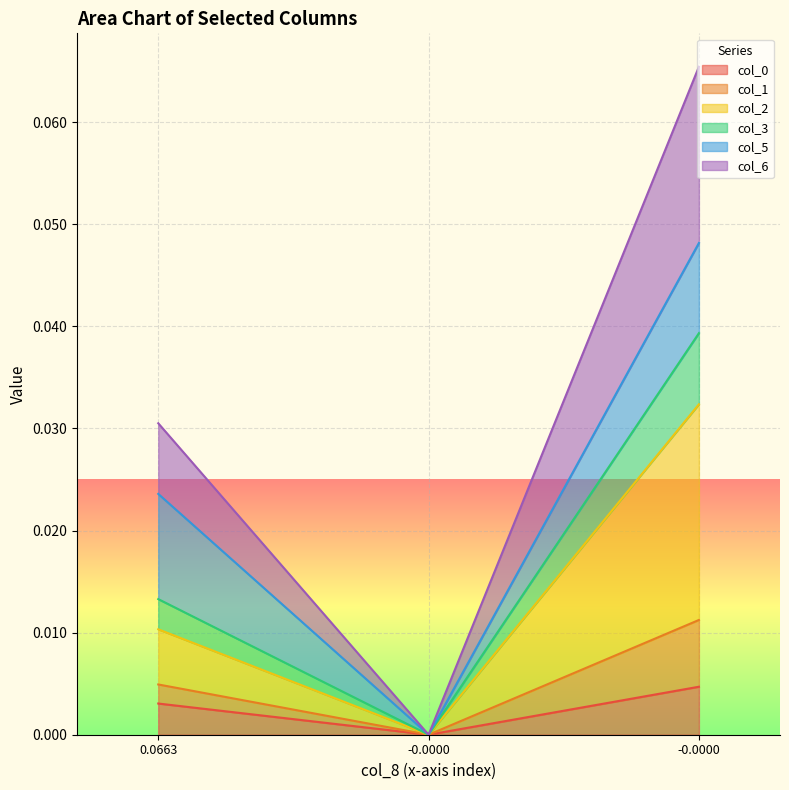

True or false: col_2 has a value of 0.0 at 0.06631.

True